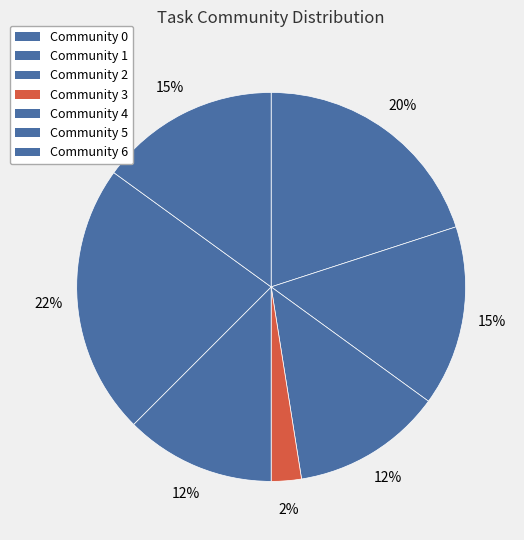

To the nearest percent, what portion does Community 3 represent?

2%